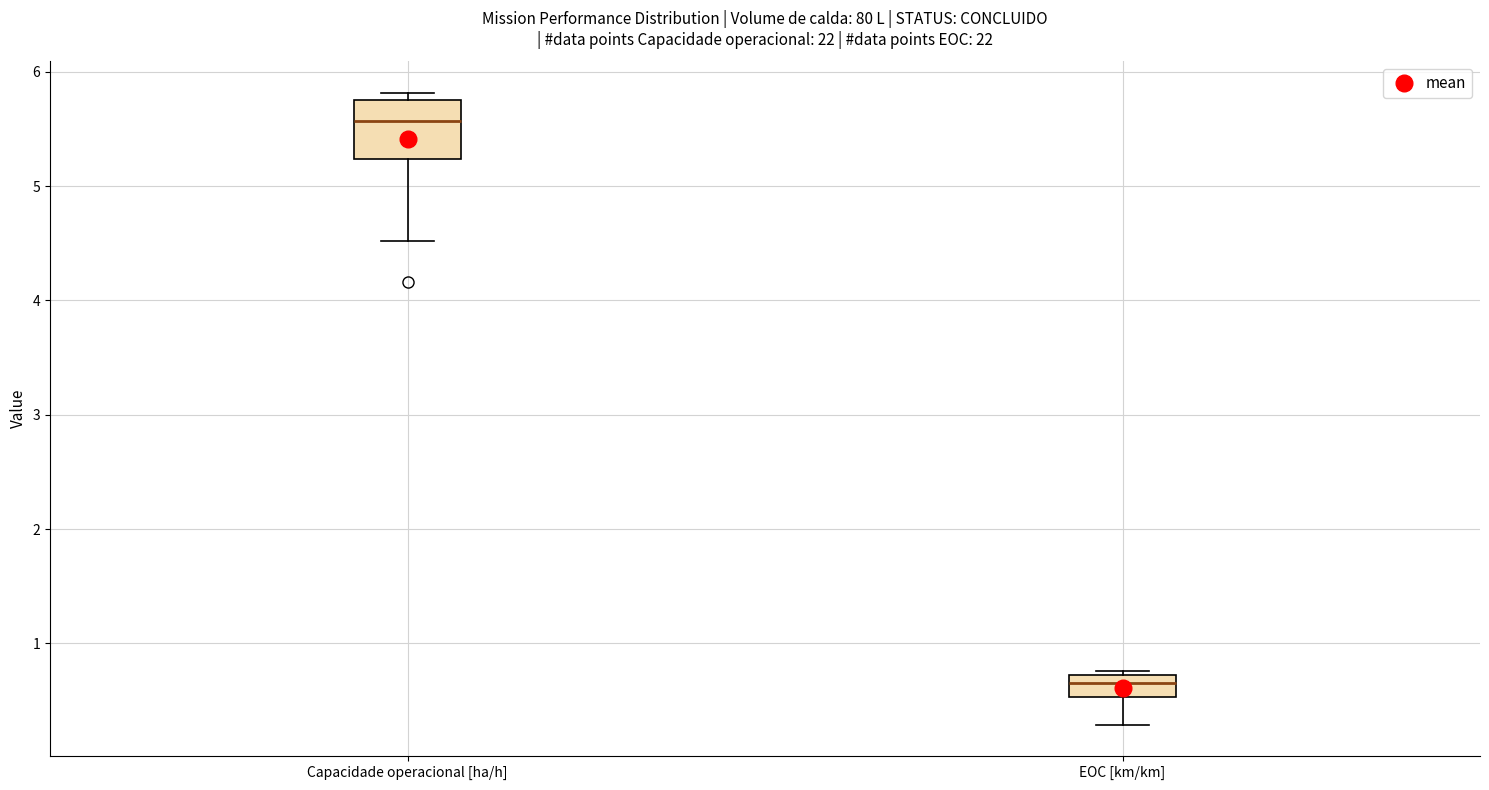

Reading left to right, read every box against the y-axis: the position of its median line, the range the box covers, and the ends of its whiskers. The values are not printed on the chart, so give them approximately, as read against the axis.

Capacidade operacional [ha/h]: median 5.6, box 5.2 to 5.7, whiskers 4.5 to 5.8
EOC [km/km]: median 0.7 (inside the box), box 0.5 to 0.7, whiskers 0.3 to 0.8